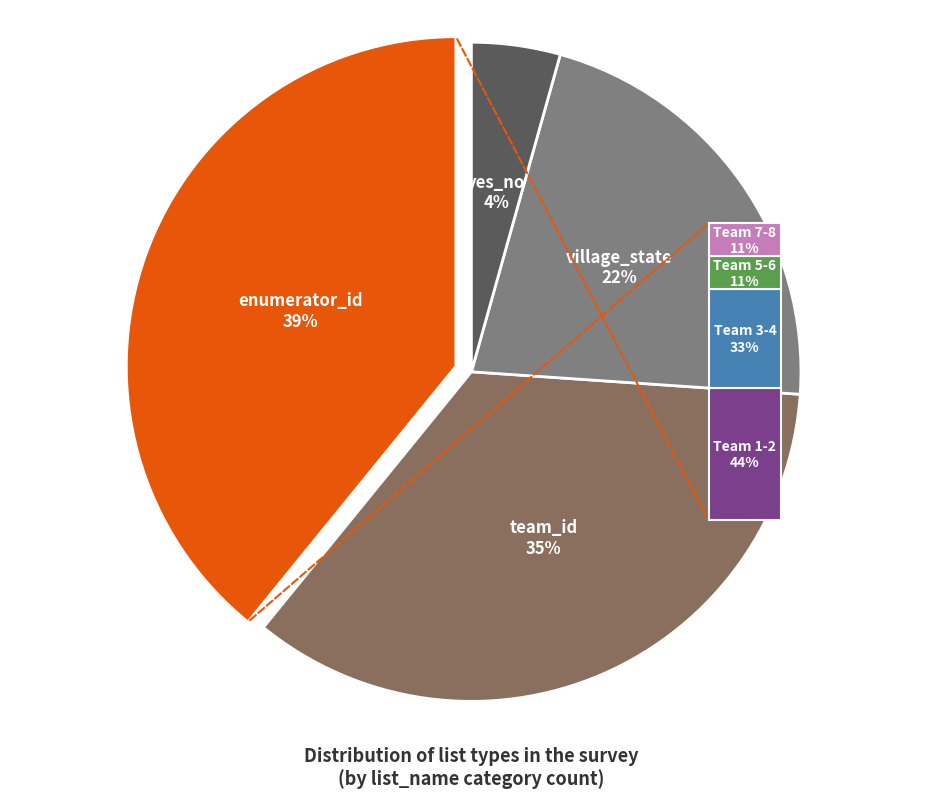

Approximately how many times larger is the value at village_state compared to team_id?

0.6